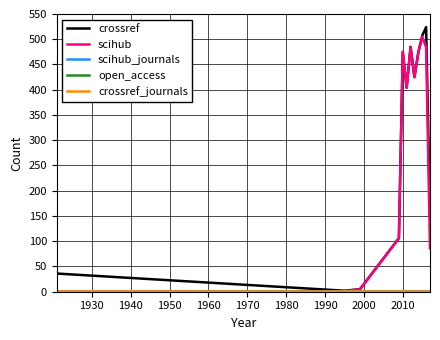

What is the maximum value for scihub?

505